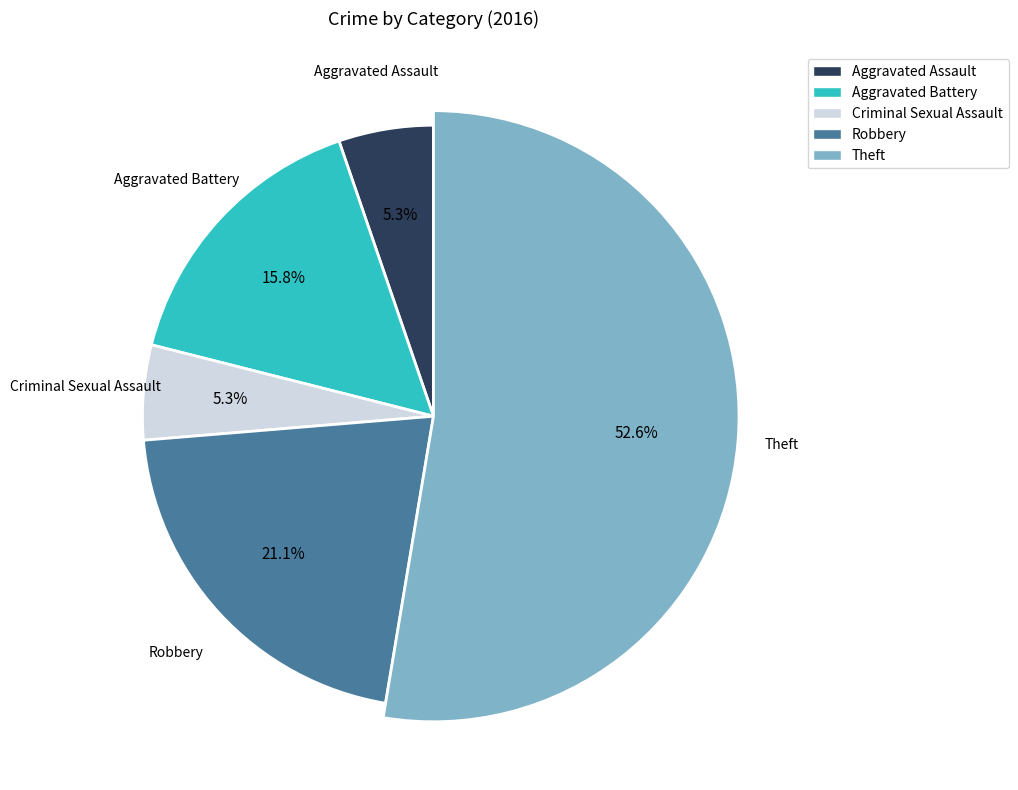

What is the largest slice in the pie chart?

Theft